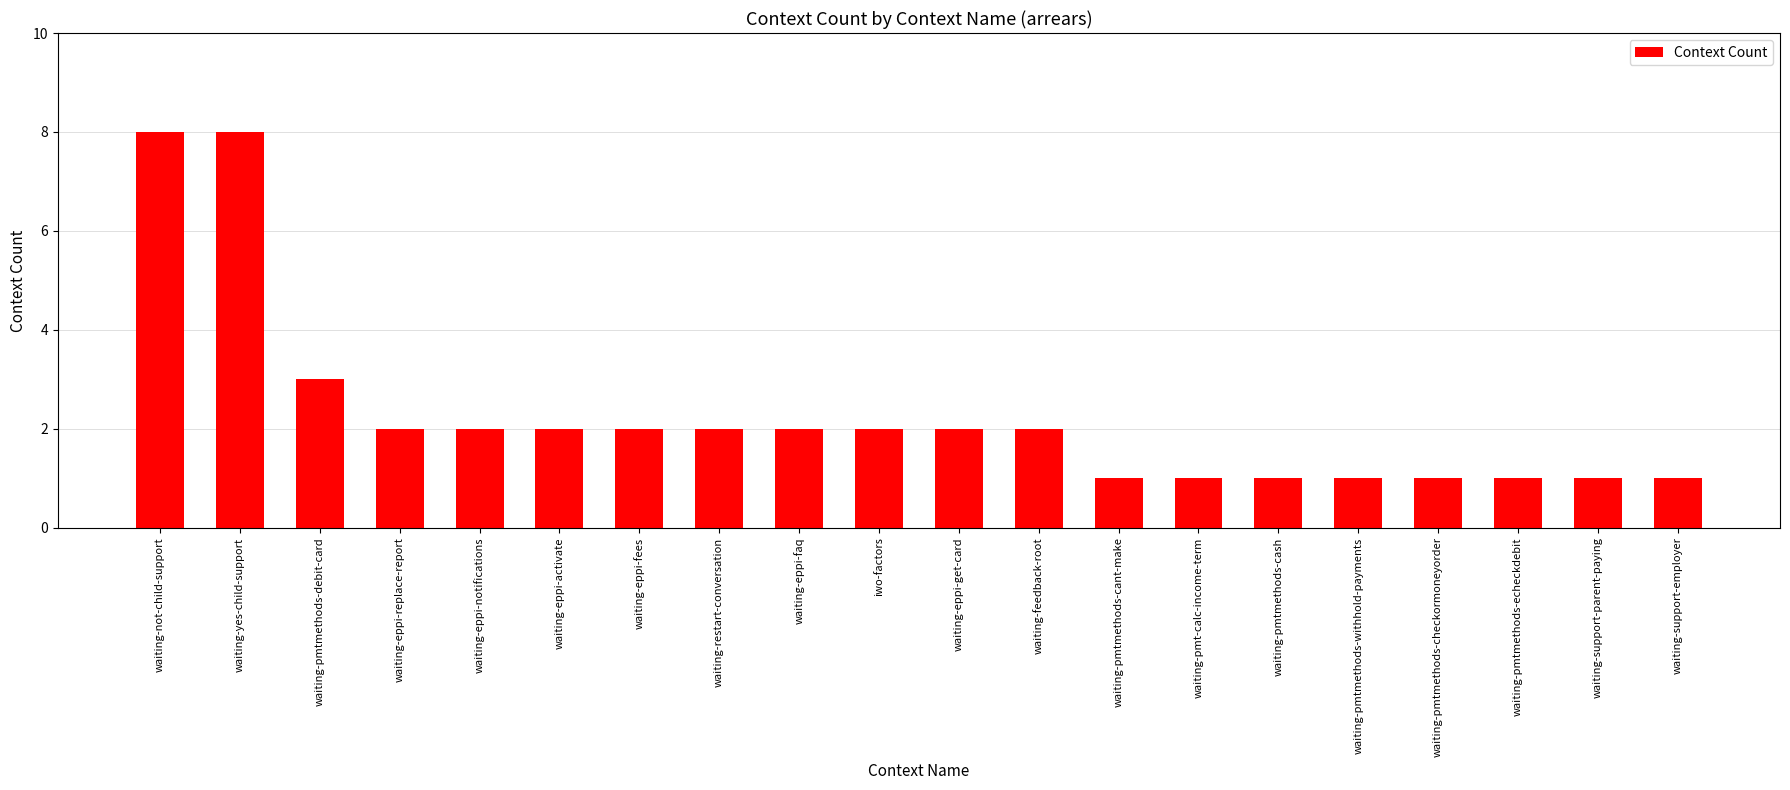

What is the sum of all values?

45